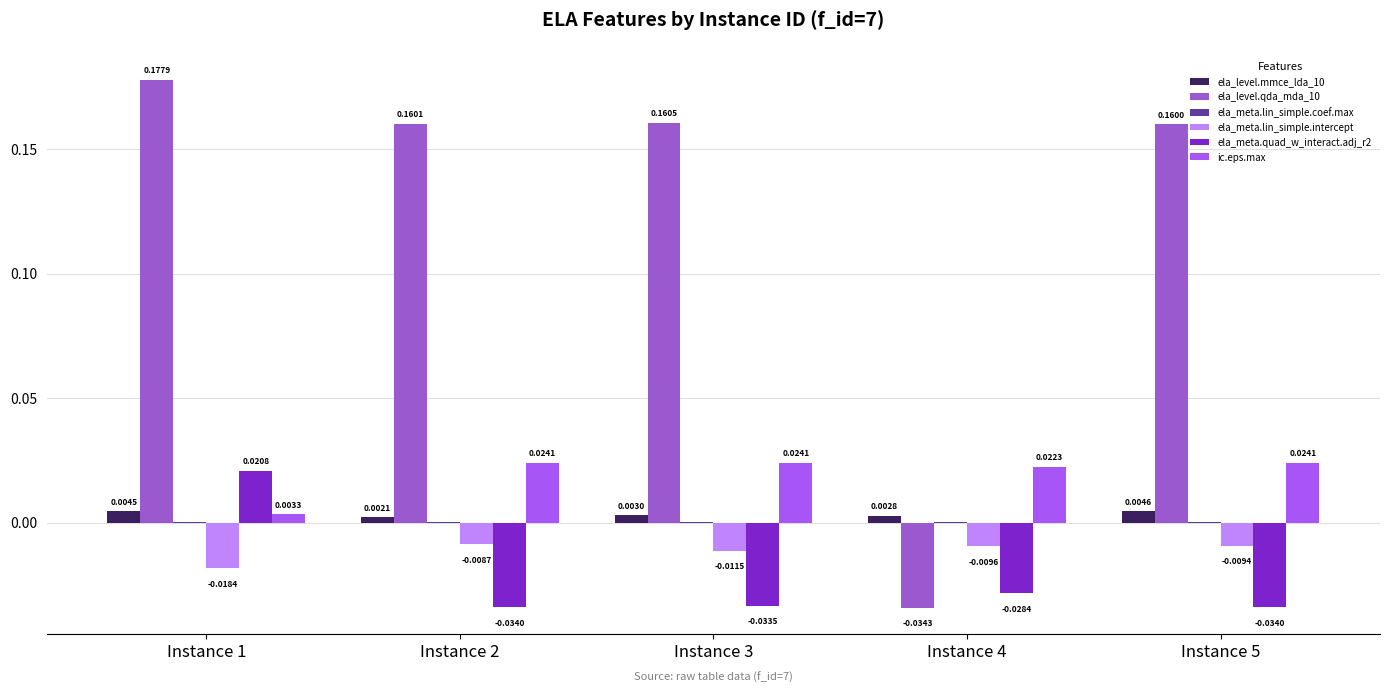

Between Instance 2 and Instance 4, which series saw the biggest shift?

ela_level.qda_mda_10